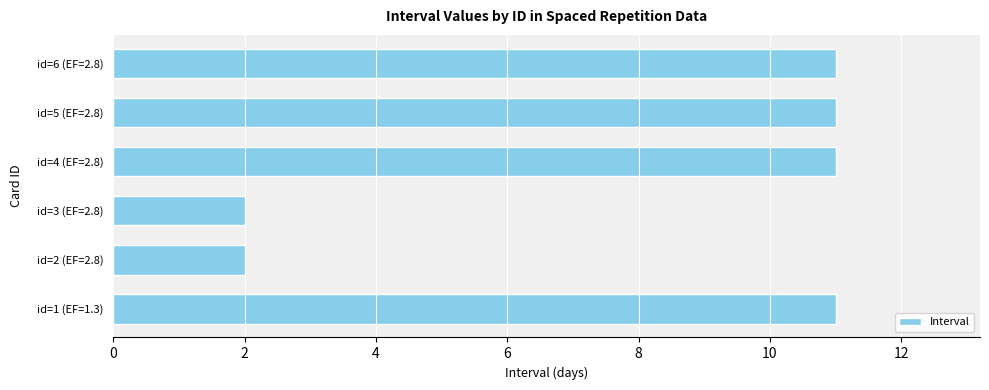

Count the number of categories in the chart.

6